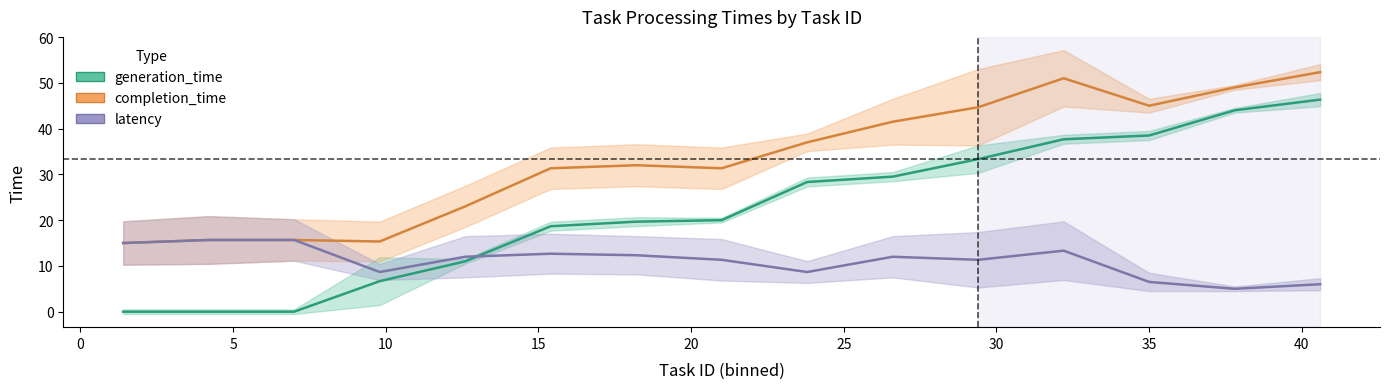

What are all the series names shown in the legend?

generation_time, completion_time, latency